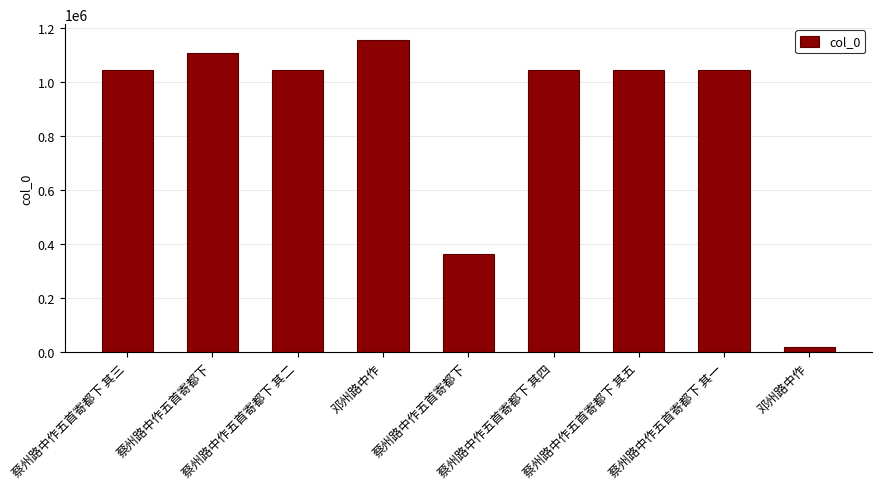

What is the difference between the second highest and second lowest values?

745403